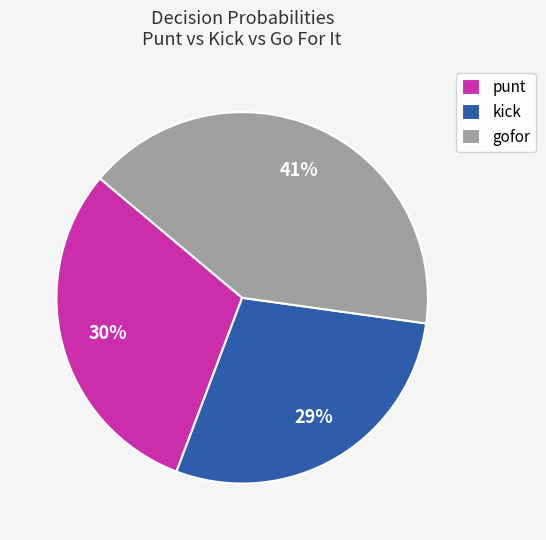

To the nearest percent, what is the difference between the punt and gofor slice percentages?

11%